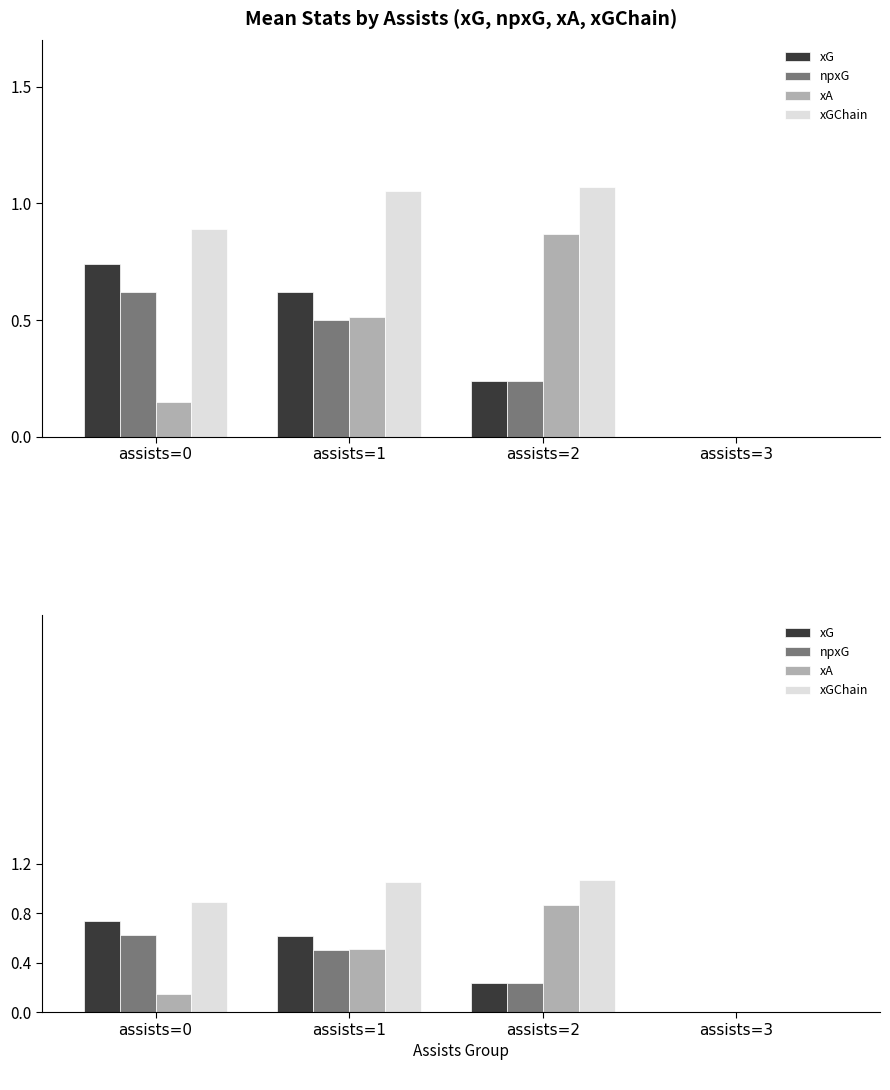

Is it true that npxG equals 0.3 at assists=2?

False